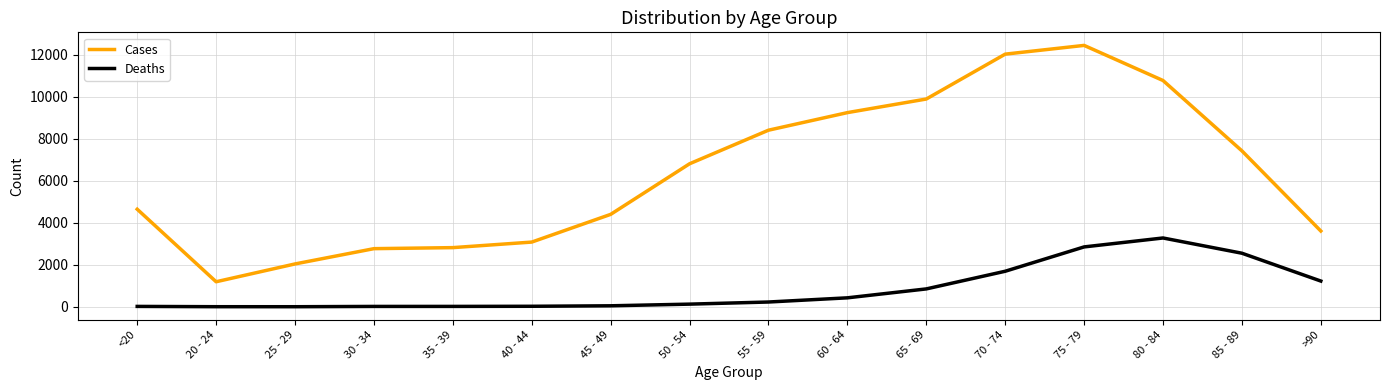

At 35 - 39, list the series in order from smallest to largest.

Deaths, Cases